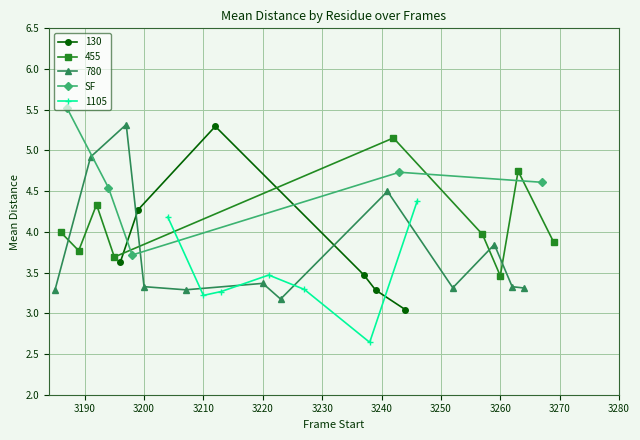

In SF, how many points are higher than both neighbors (excluding endpoints)?

1